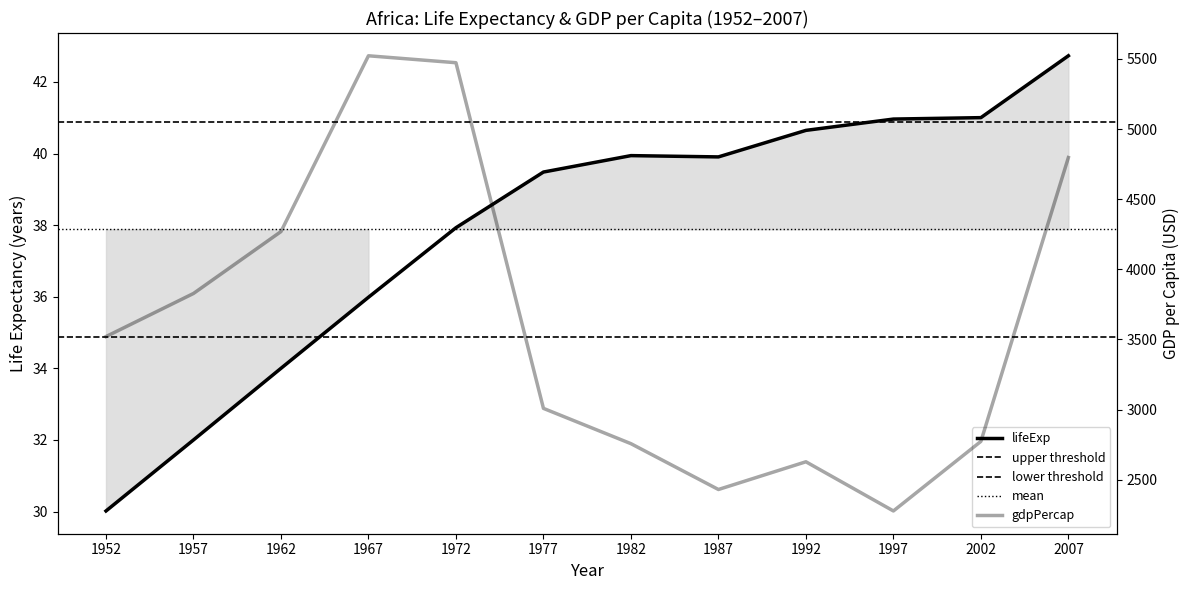

At which label is lifeExp closest to 36?

1967